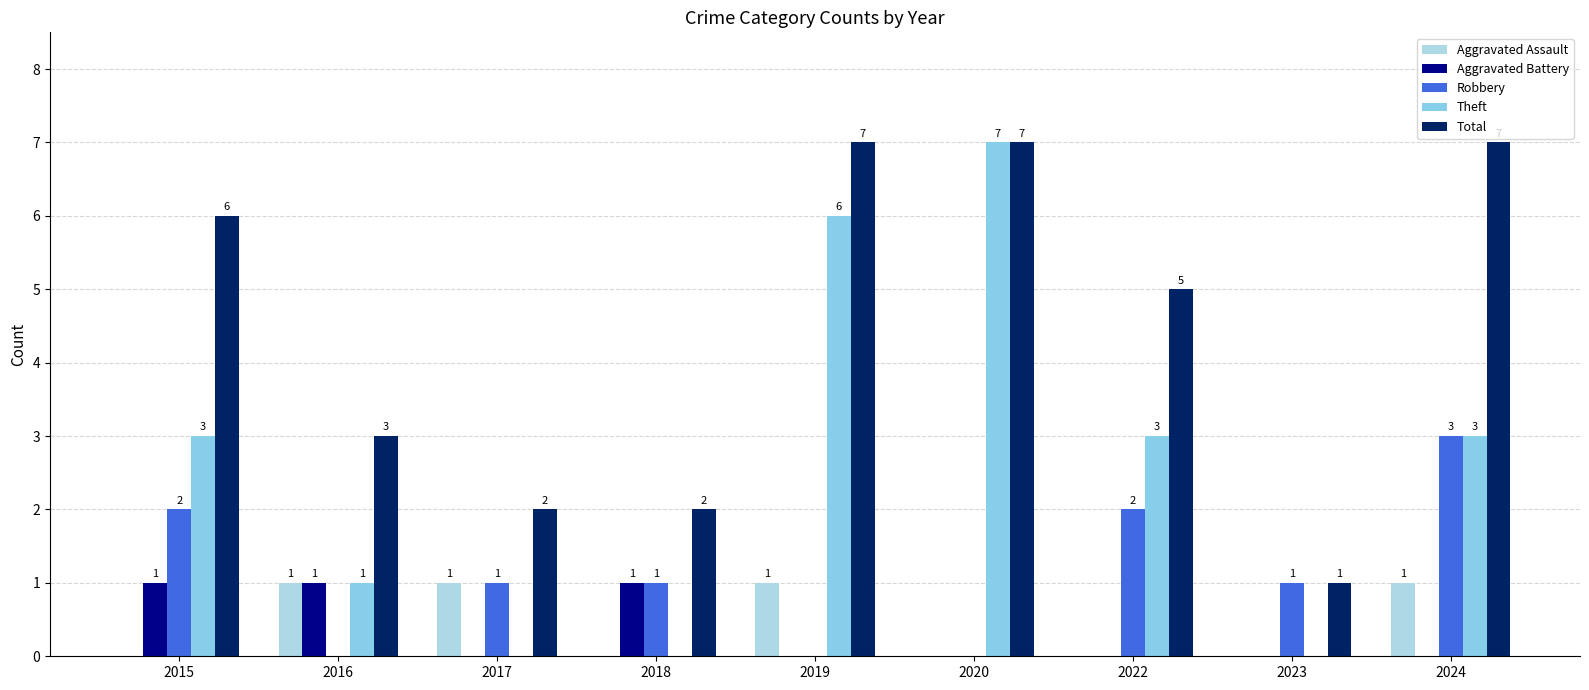

At 2015, list the series in order from smallest to largest.

Aggravated Assault, Aggravated Battery, Robbery, Theft, Total